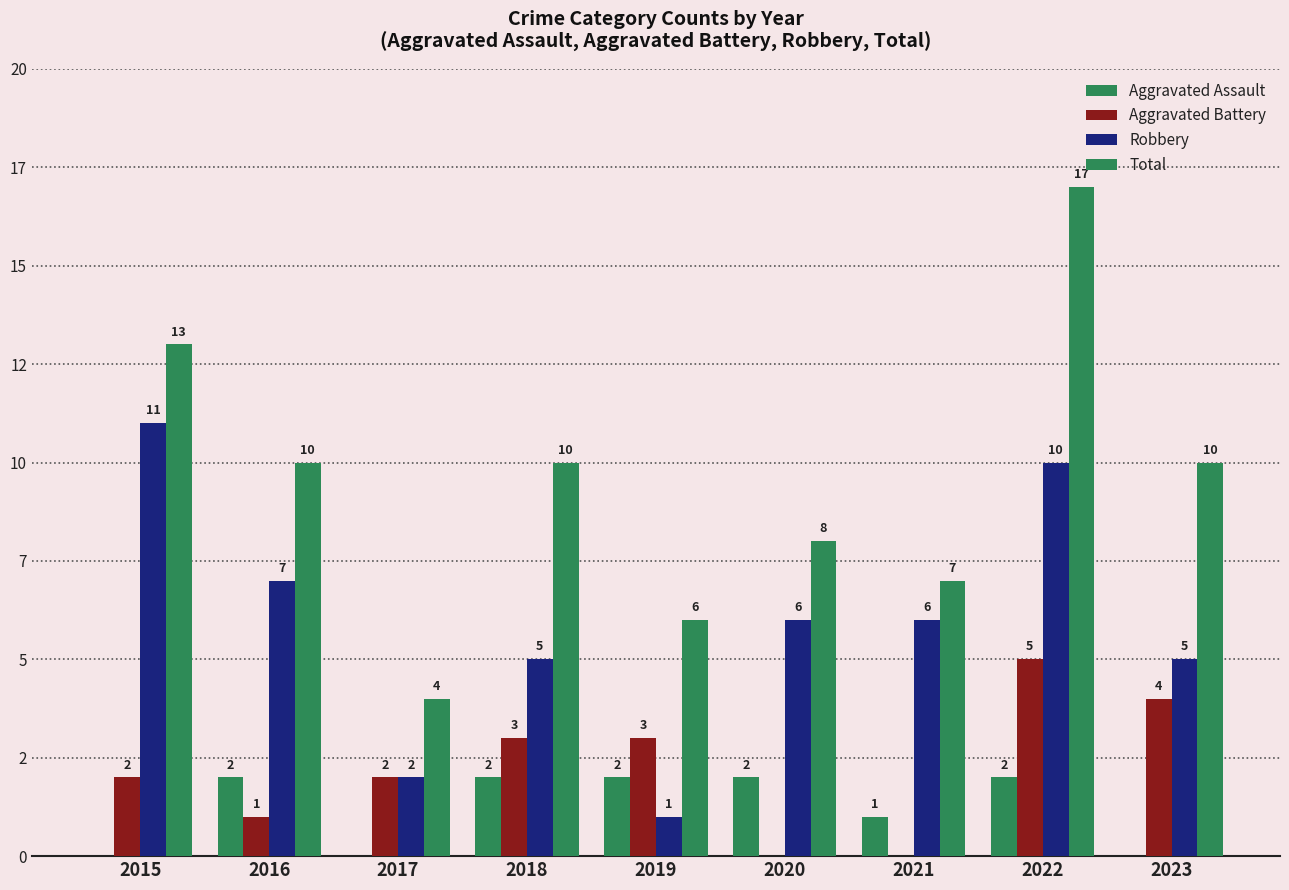

Reading left to right, what are all the values shown in this chart?

Aggravated Assault: 2015=0	2016=2	2017=0	2018=2	2019=2	2020=2	2021=1	2022=2	2023=0
Aggravated Battery: 2015=2	2016=1	2017=2	2018=3	2019=3	2020=0	2021=0	2022=5	2023=4
Robbery: 2015=11	2016=7	2017=2	2018=5	2019=1	2020=6	2021=6	2022=10	2023=5
Total: 2015=13	2016=10	2017=4	2018=10	2019=6	2020=8	2021=7	2022=17	2023=10